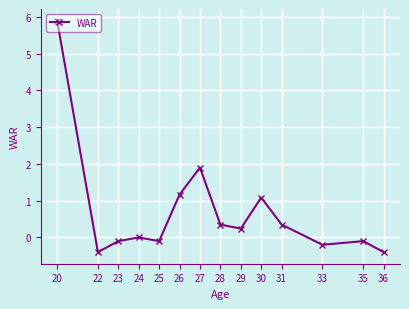

Read the value at 35.

-0.1